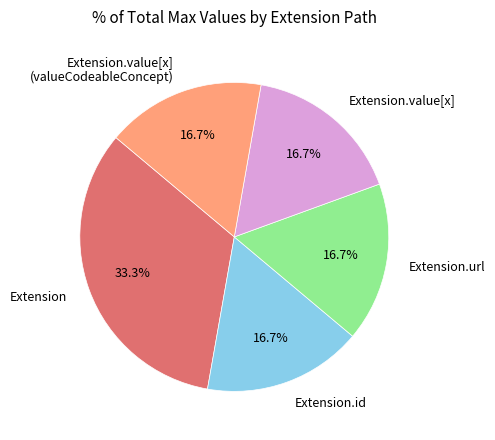

Does any single category account for the majority?

No